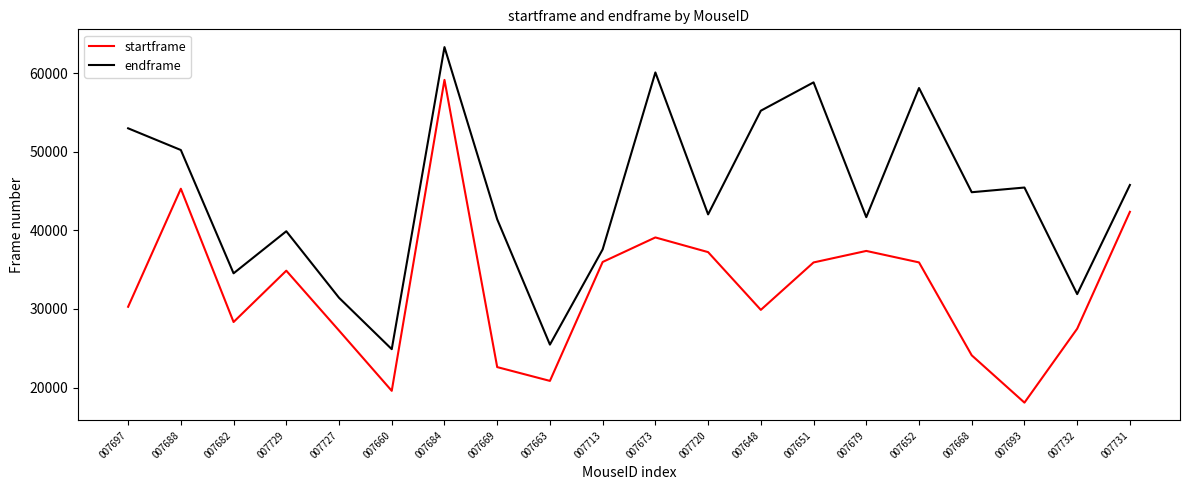

At which category does endframe reach its first local valley?

007682